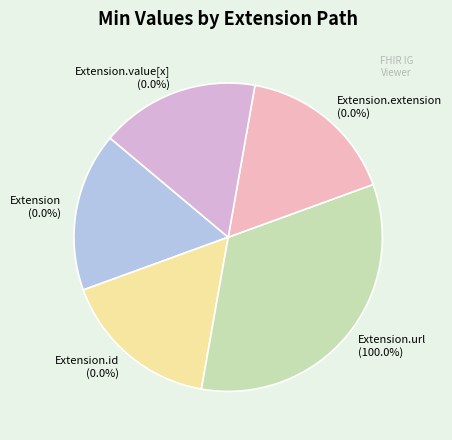

What portion of the pie excludes Extension.extension?

100.0%